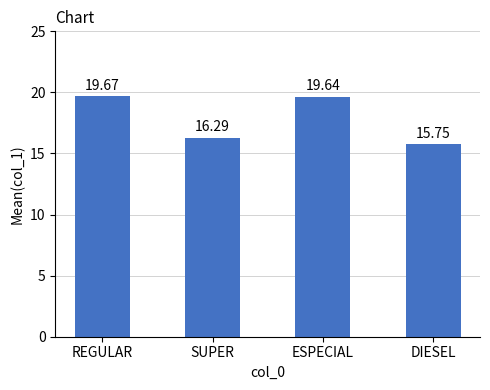

Which label corresponds to the largest value in the chart?

REGULAR